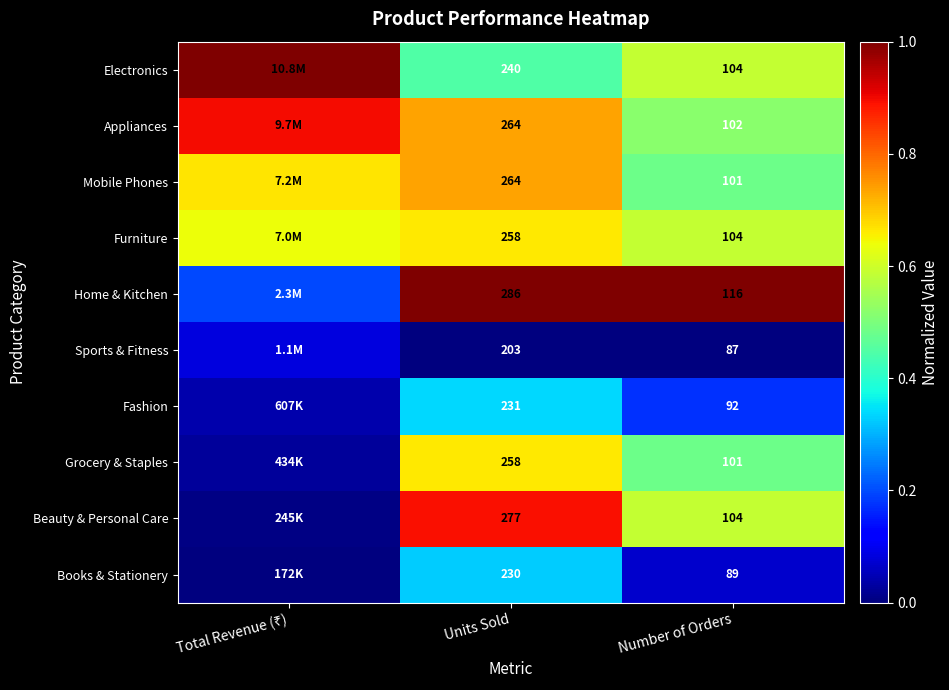

Which series changed the most between Units Sold and Number of Orders?

Beauty & Personal Care